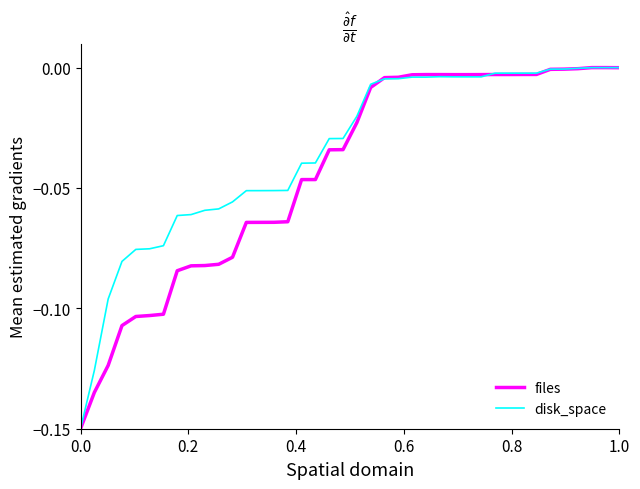

Which series has the largest total across all categories?

disk_space